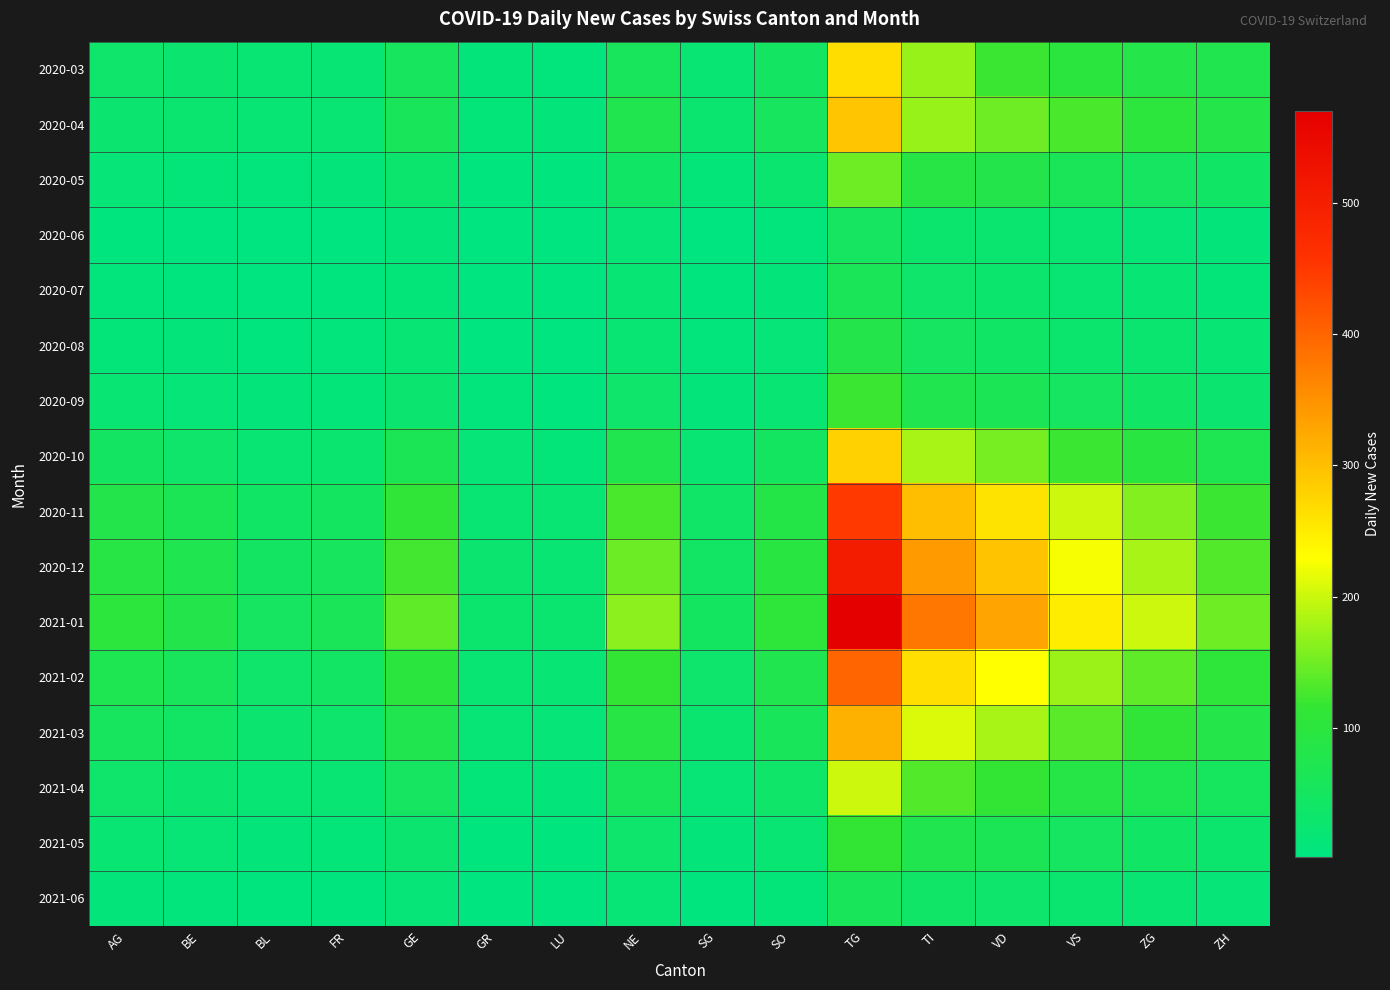

Which series has the widest spread of values?

2021-01